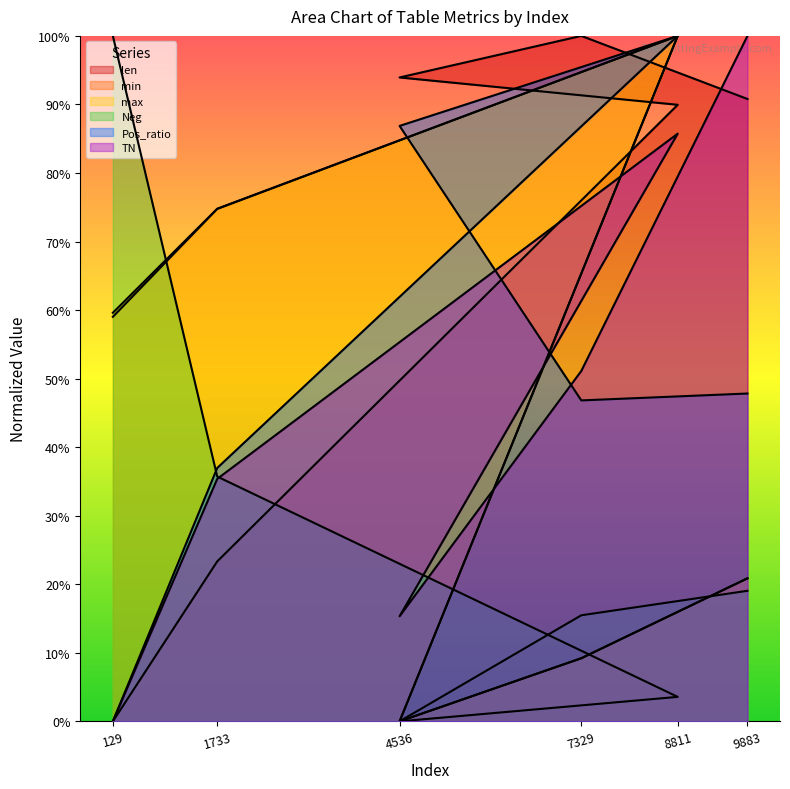

Rank the categories by Pos_ratio value from highest to lowest.

8811, 4536, 9883, 7329, 1733, 129